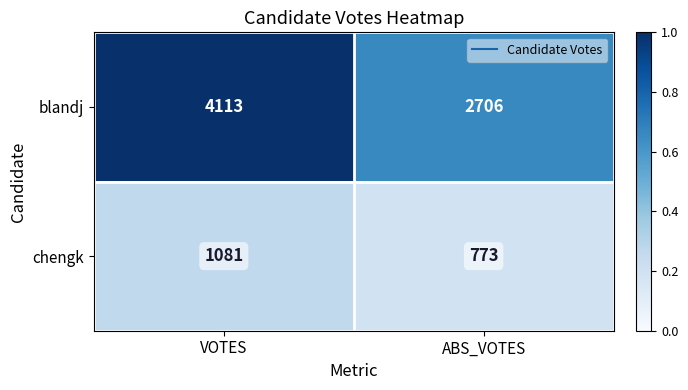

At which label is blandj closest to 3409?

ABS_VOTES